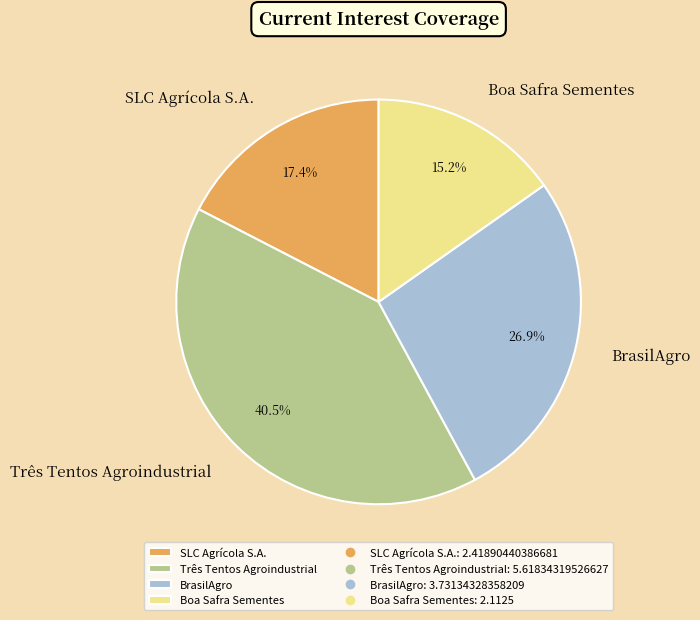

Does any single category account for the majority?

No